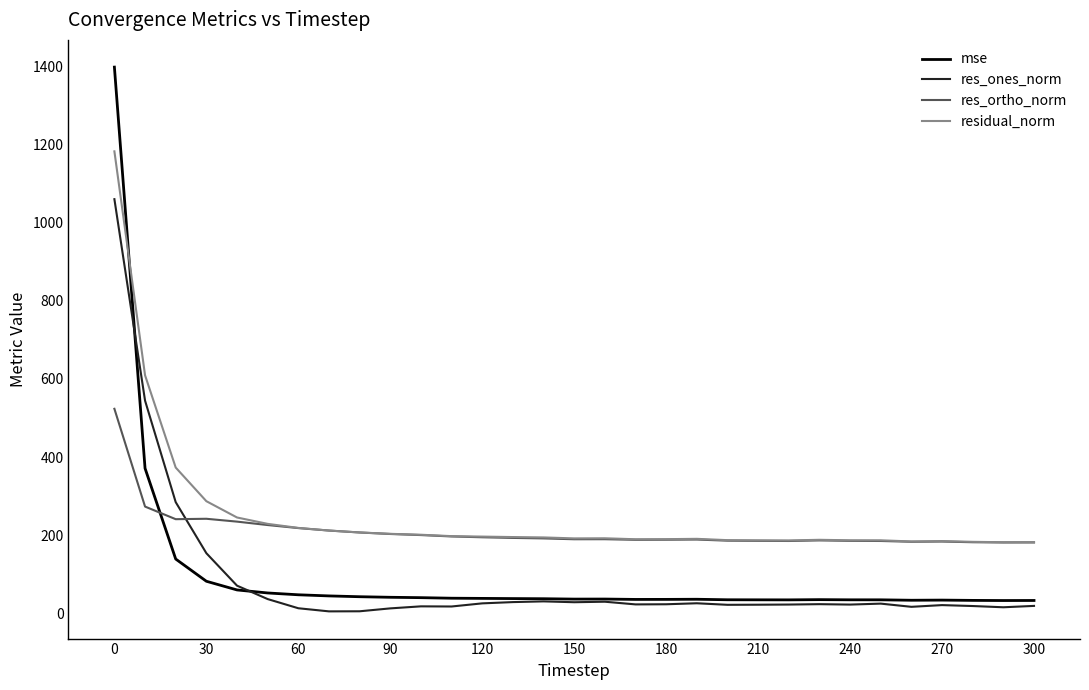

How many distinct data groups are displayed?

4